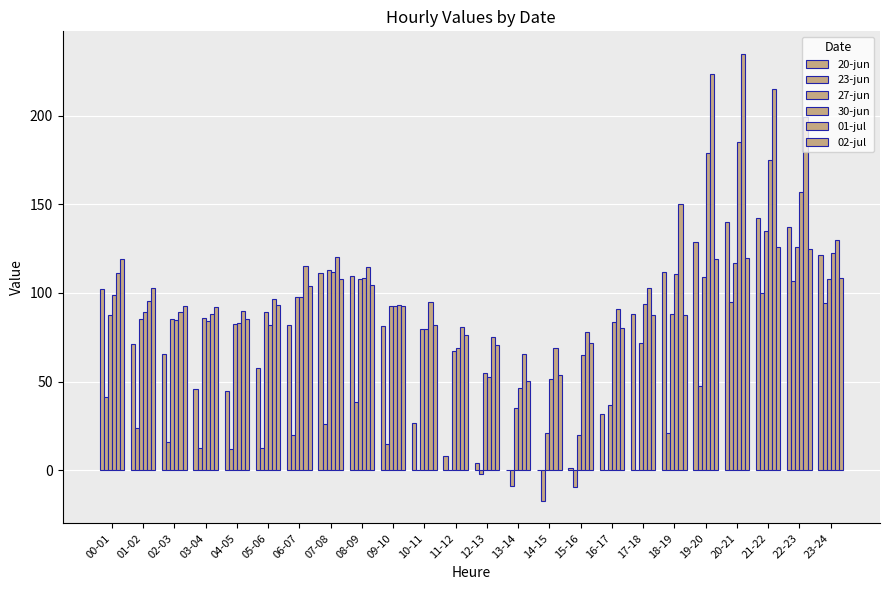

What is the total value across all series at 21-22?

893.4